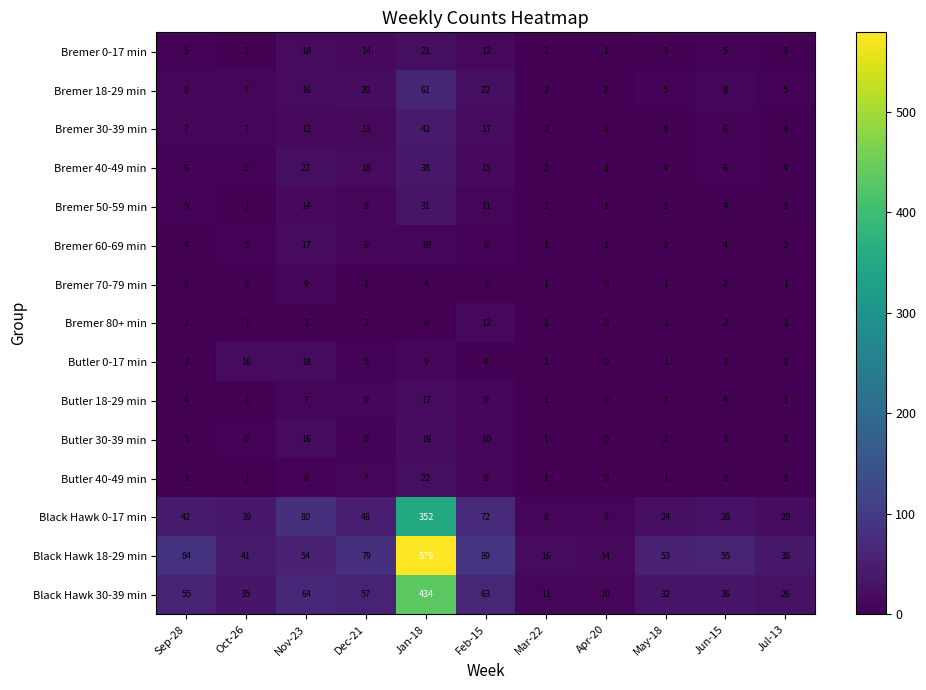

What is the sum of all Butler 30-39 min values?

67